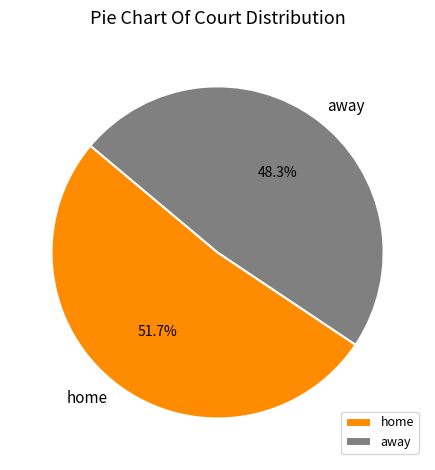

Does home account for over 50% of the chart?

Yes